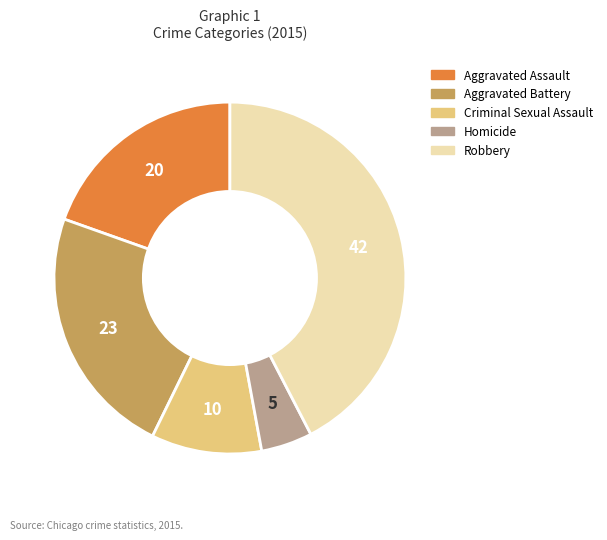

Do Aggravated Battery and Robbery together represent more than half of the pie?

Yes